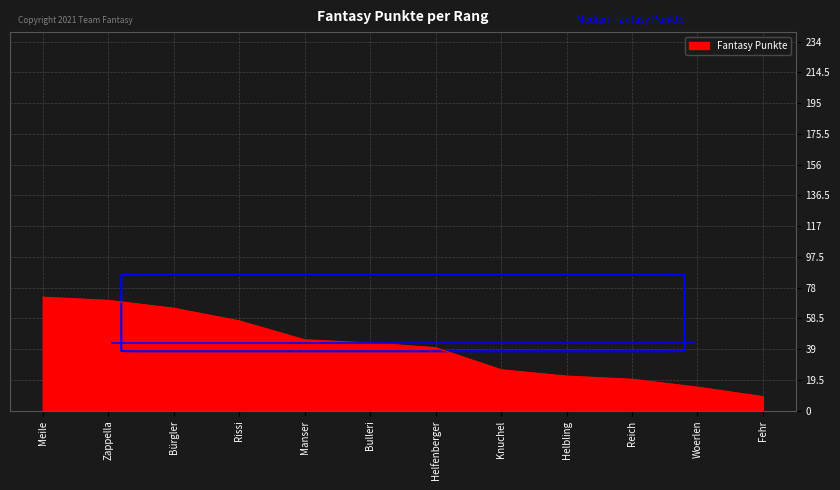

At which category does the chart reach its minimum across all series?

Fehr